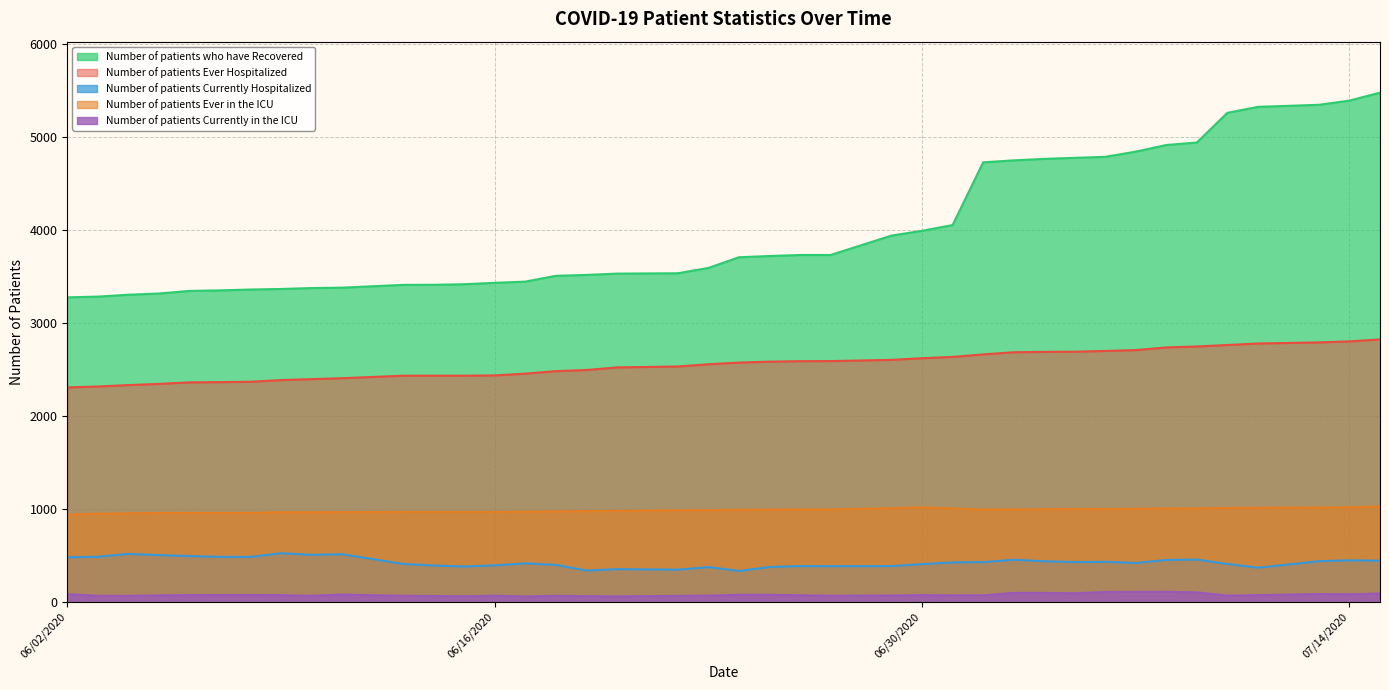

What is the label of the 14th point from the left?

06/16/2020